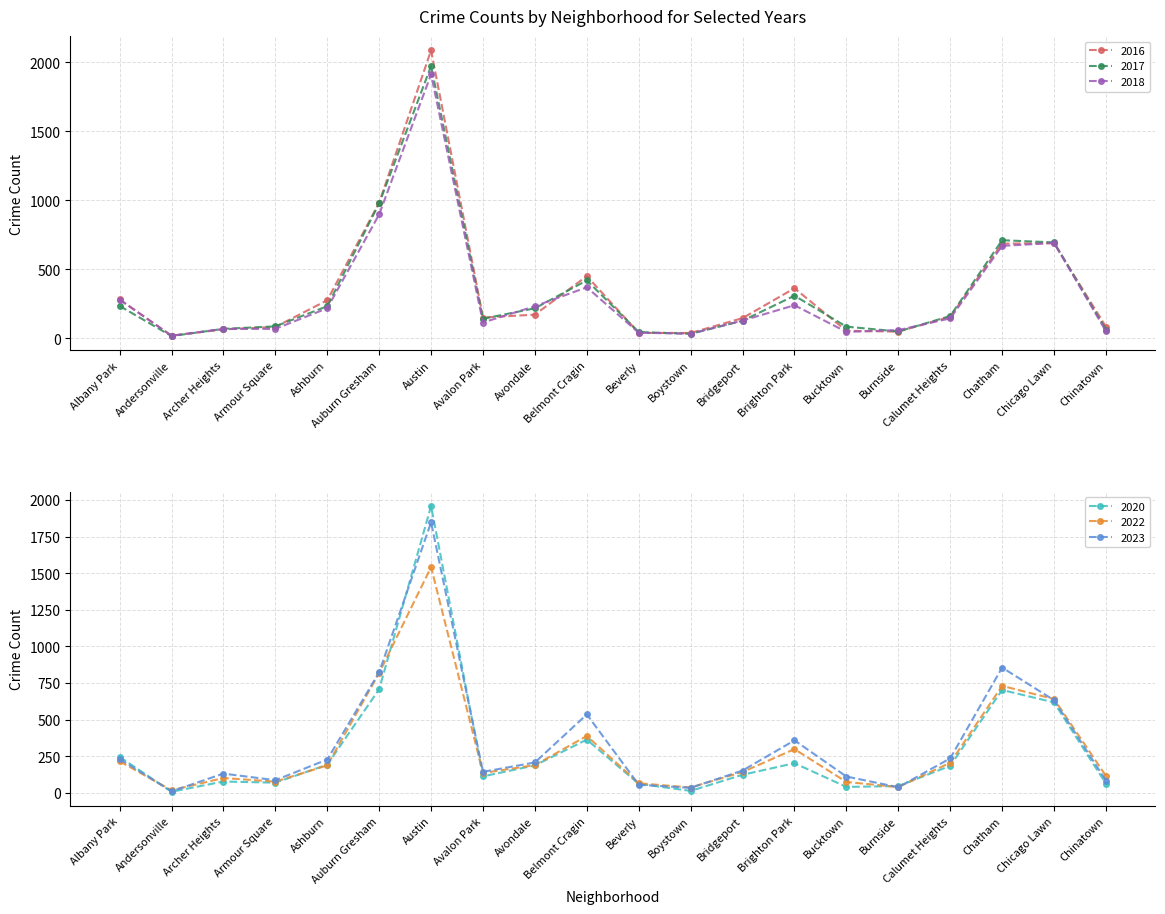

What is the average value of the 2017 series?

333